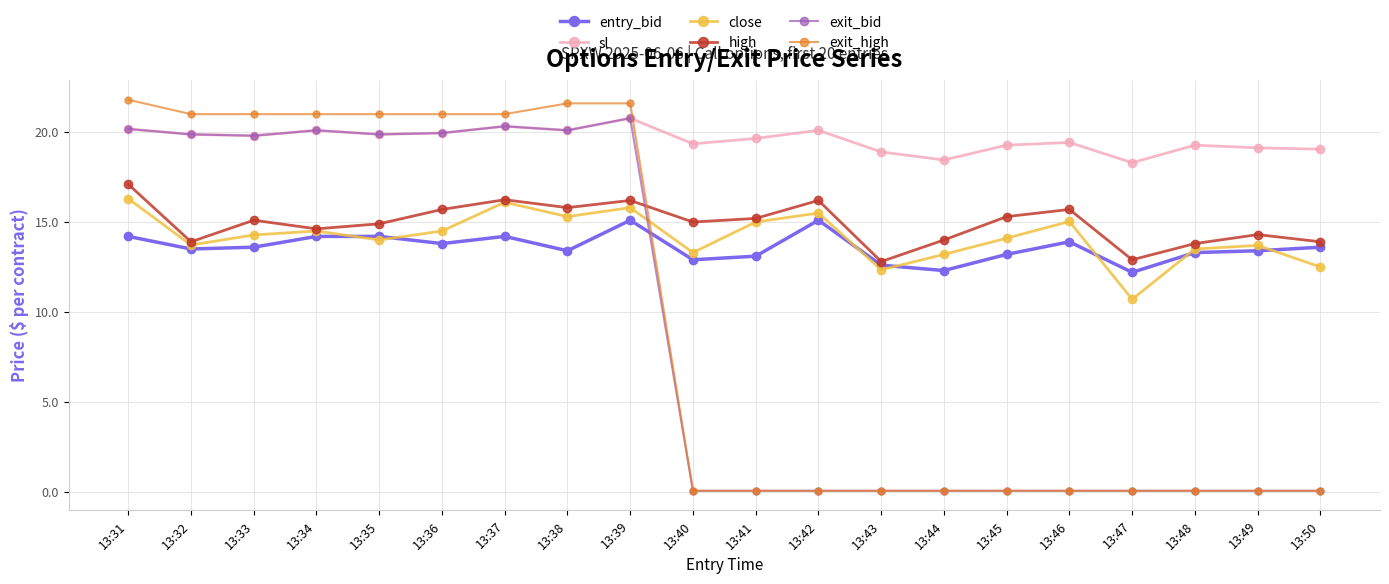

What is the difference between the second highest and second lowest values in the high series?

3.3